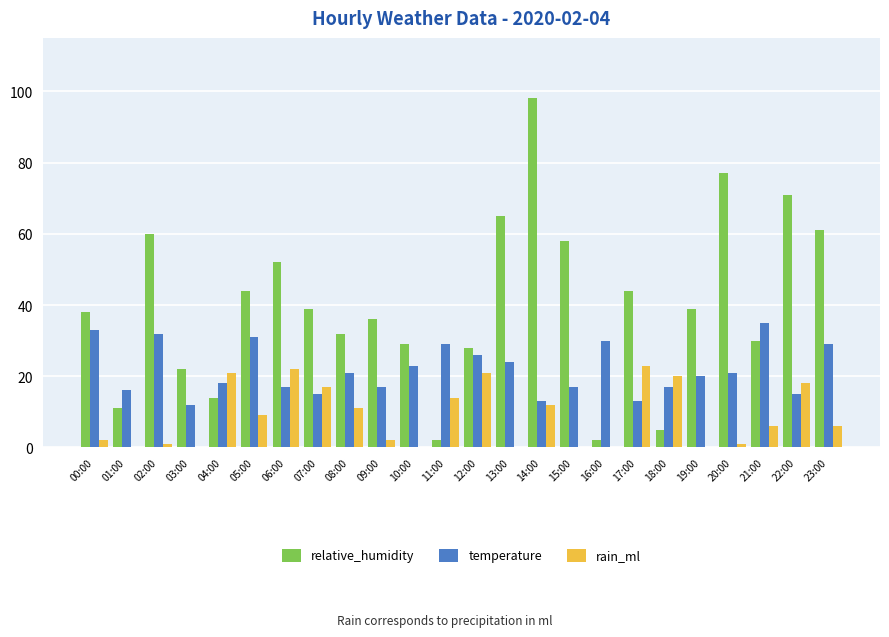

How many data points does each series have?

24